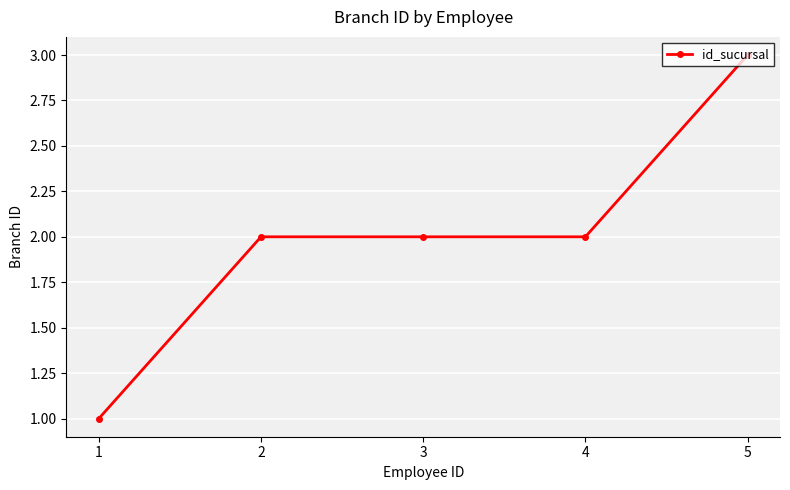

Which label corresponds to the smallest value in the chart?

1